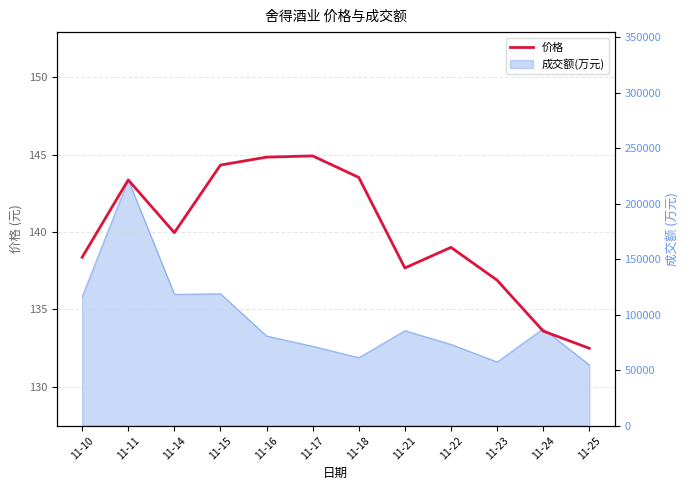

Where is the first local maximum?

11-11